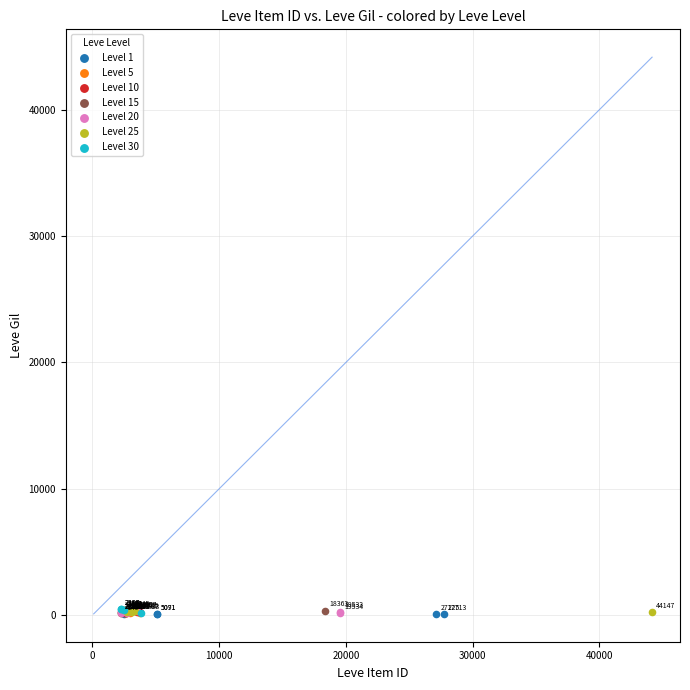

Which series contains the highest Y value?

Level 30